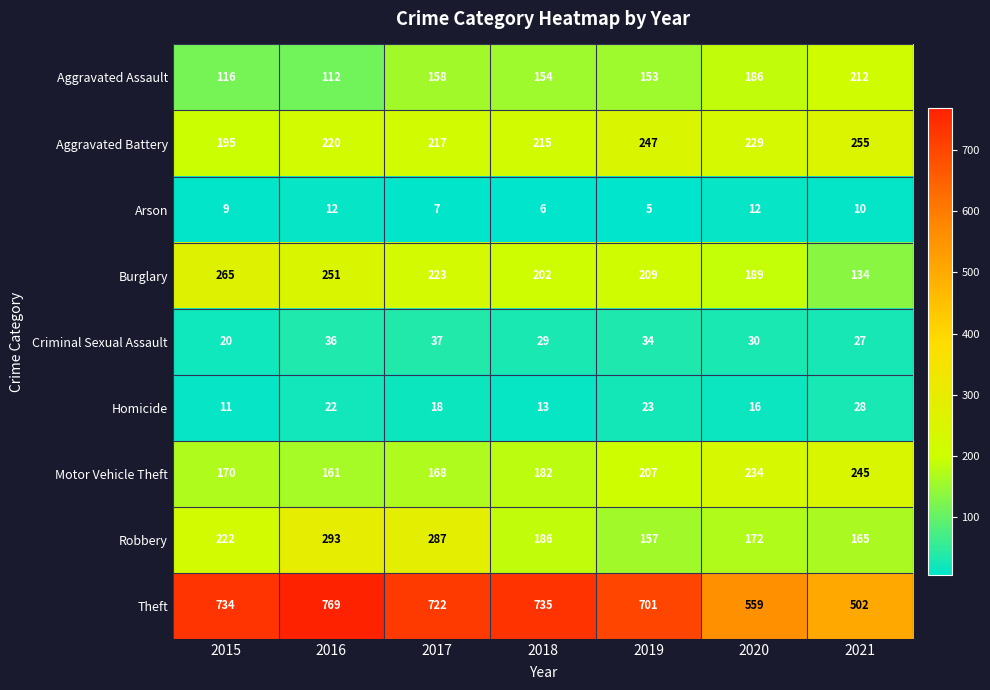

What is the lowest value of the Homicide series?

11